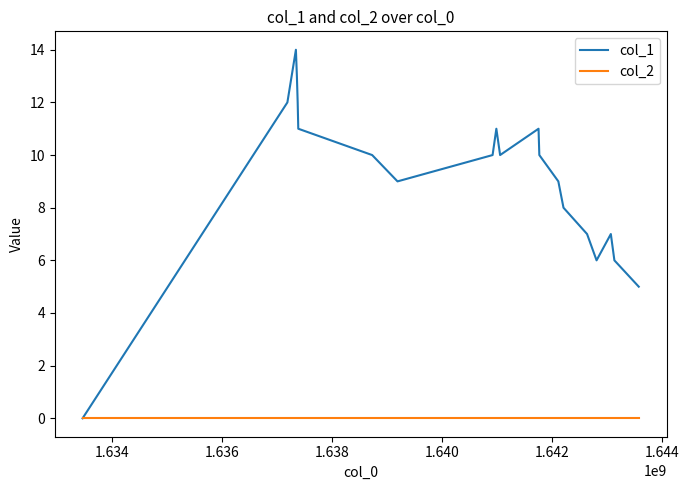

What is the highest value of the col_1 series?

14